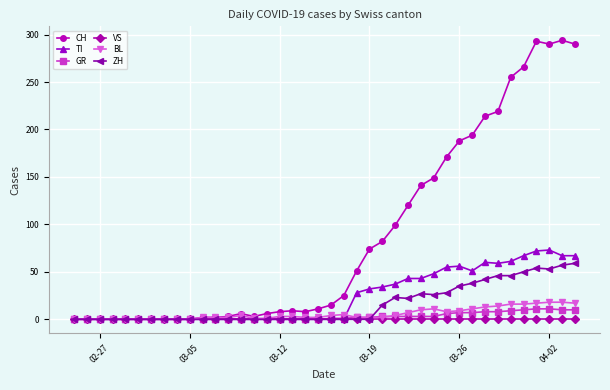

Which series has the widest spread of values?

CH